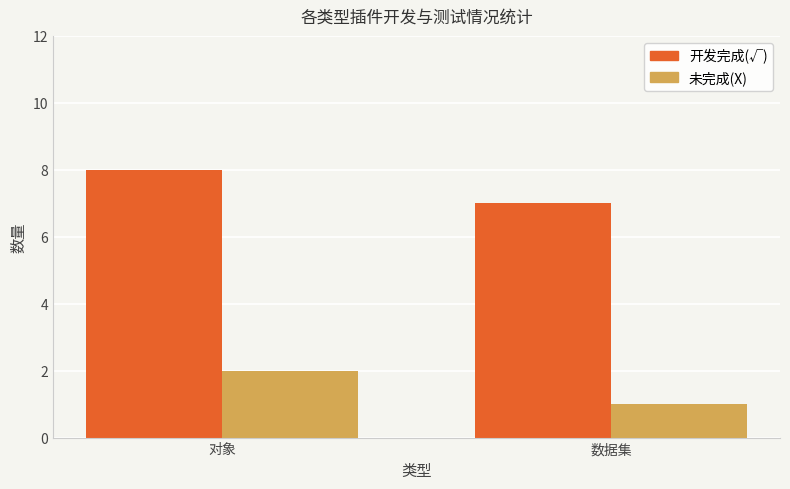

What is the difference between the maximum and minimum values in the 未完成(X) series?

1